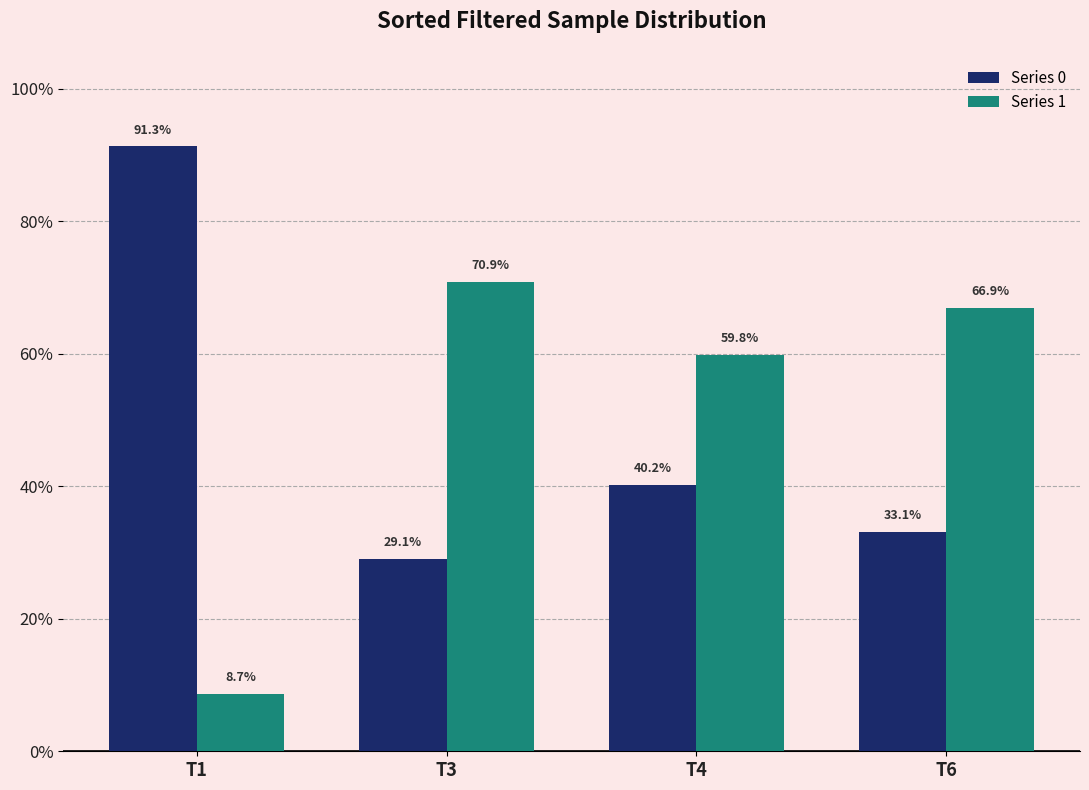

What are all the series names shown in the legend?

Series 0, Series 1